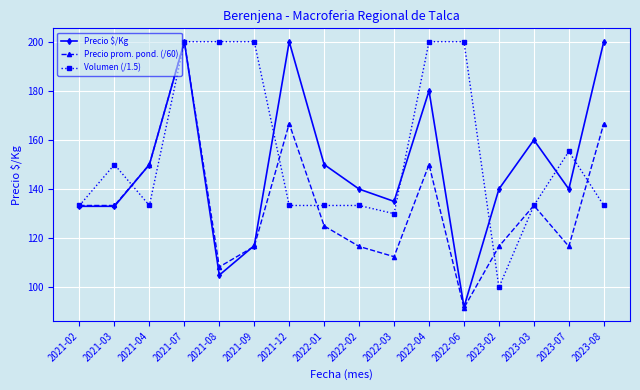

What is the label of the 9th point from the right?

2022-01